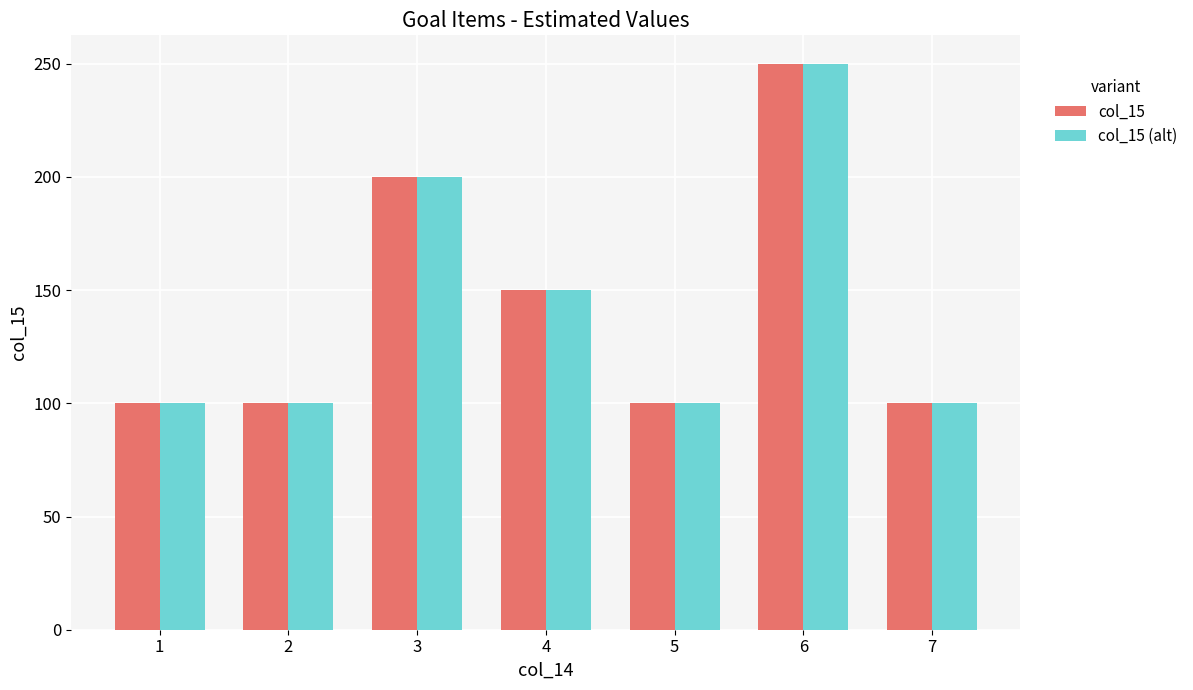

What is the minimum value for col_15 (alt)?

100